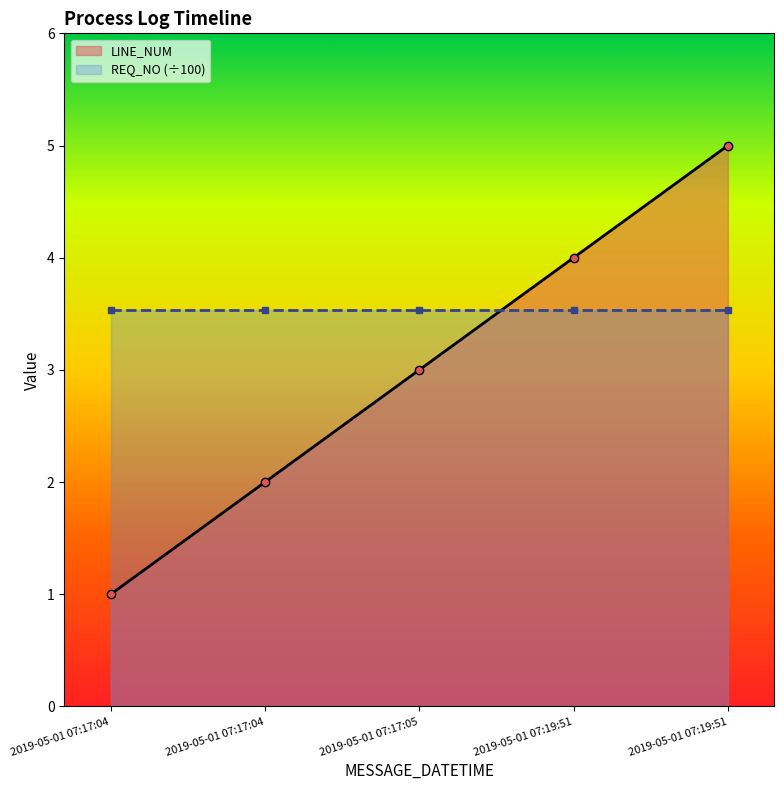

Which label corresponds to the smallest value in the chart?

2019-05-01 07:17:04